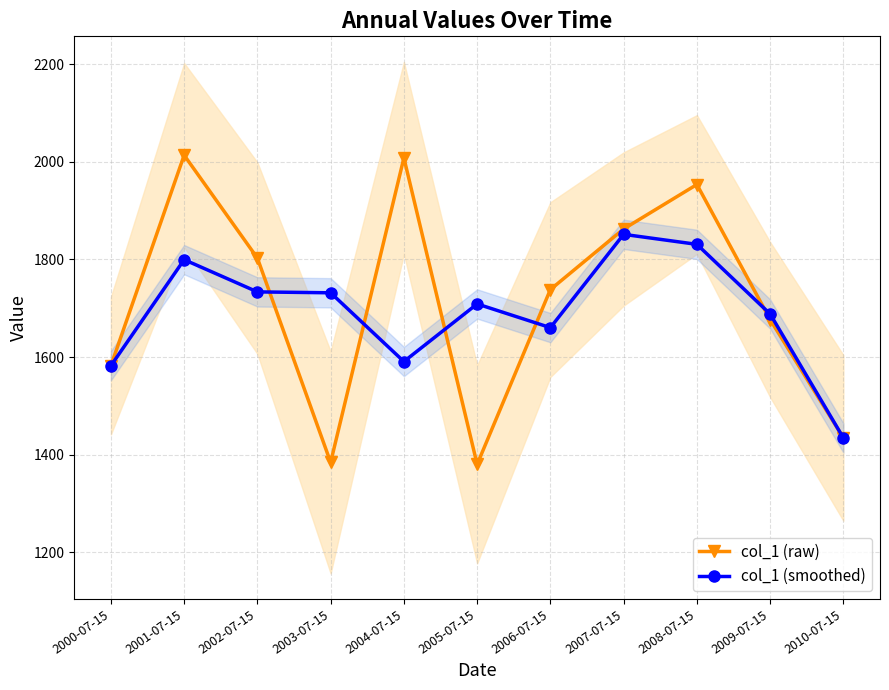

Which has a higher value, 2003-07-15 or 2008-07-15?

2008-07-15